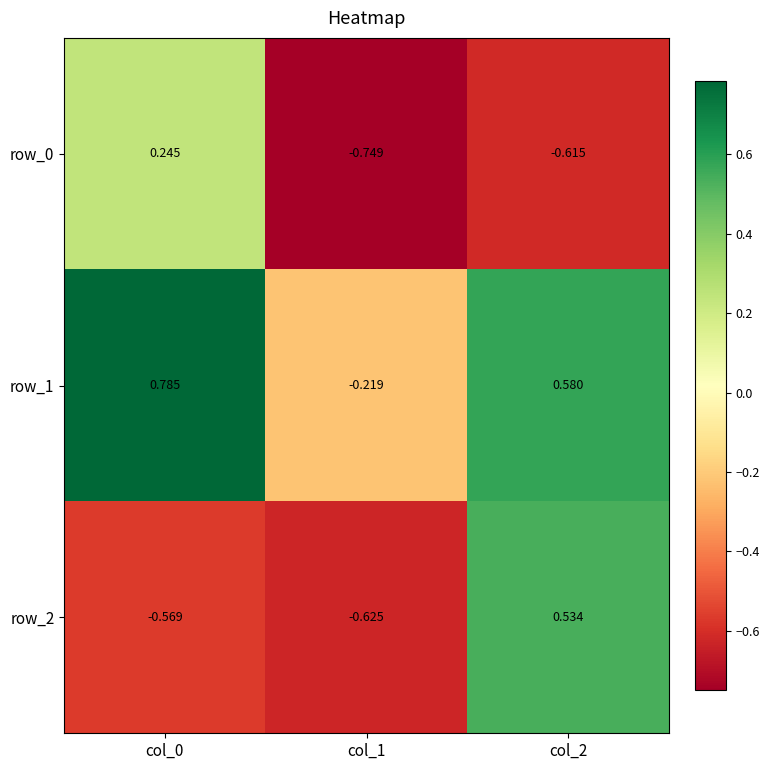

At which label is row_2 closest to 0?

col_2